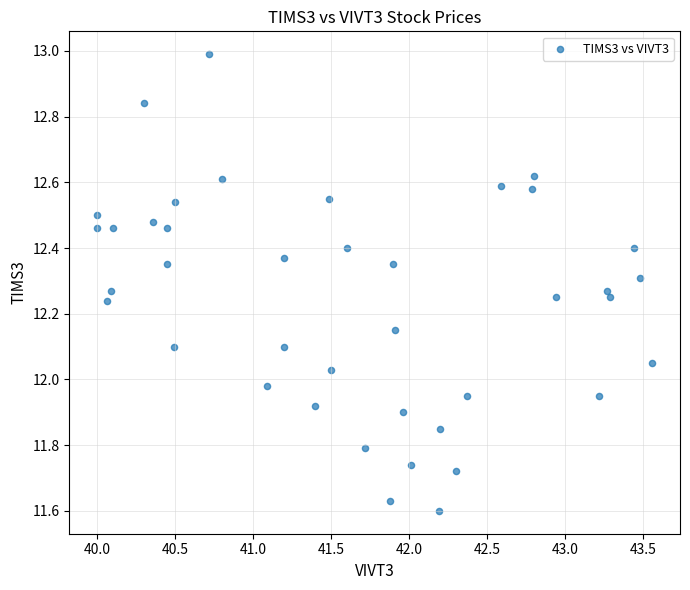

What is the range of Y values (max minus min)?

1.4